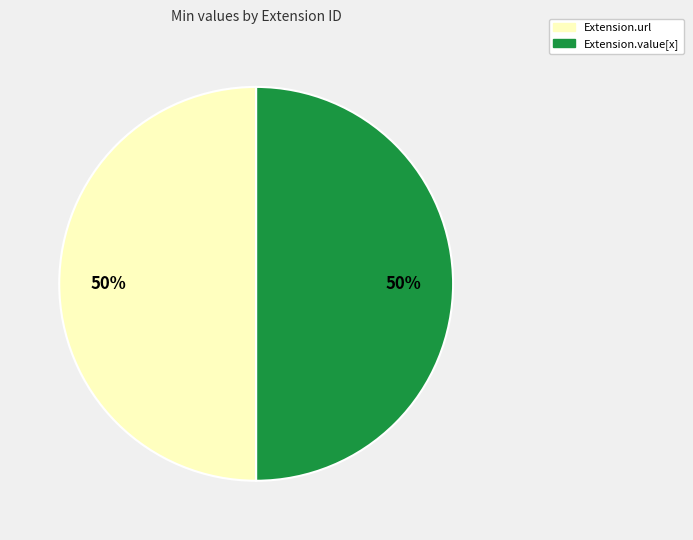

The Extension.value[x] slice represents 50% of the pie. True or false?

True